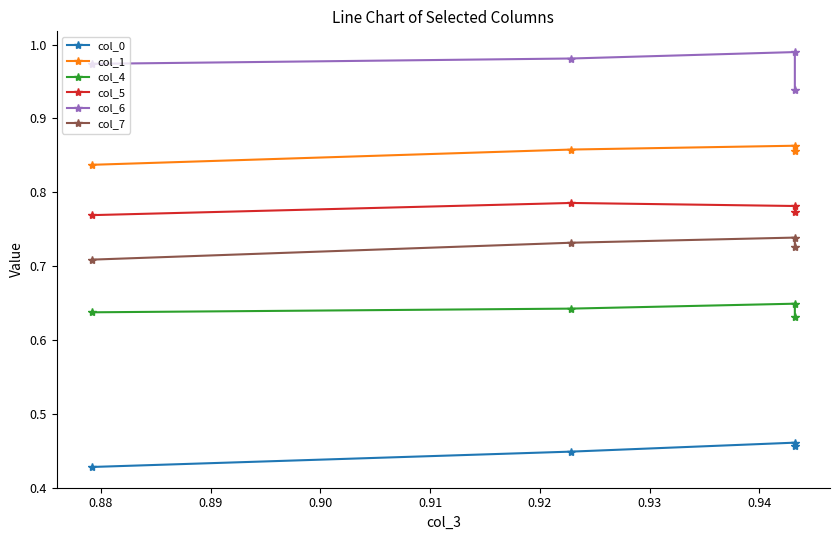

What is the smallest value displayed?

0.4